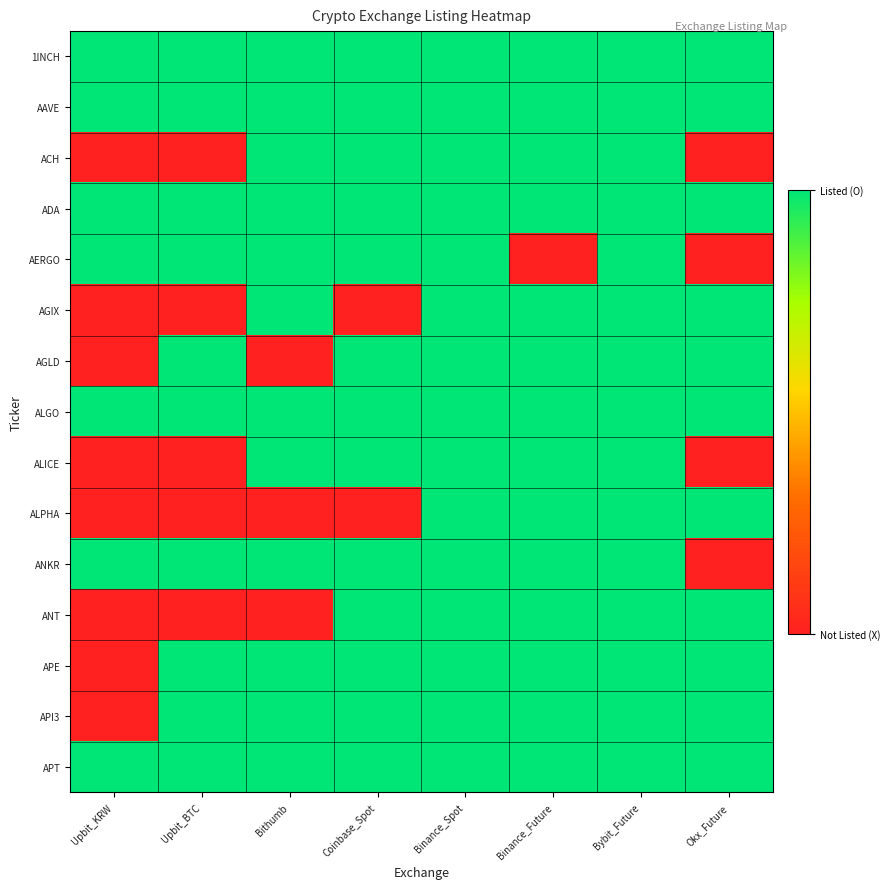

At how many categories does at least one series exceed 0?

8